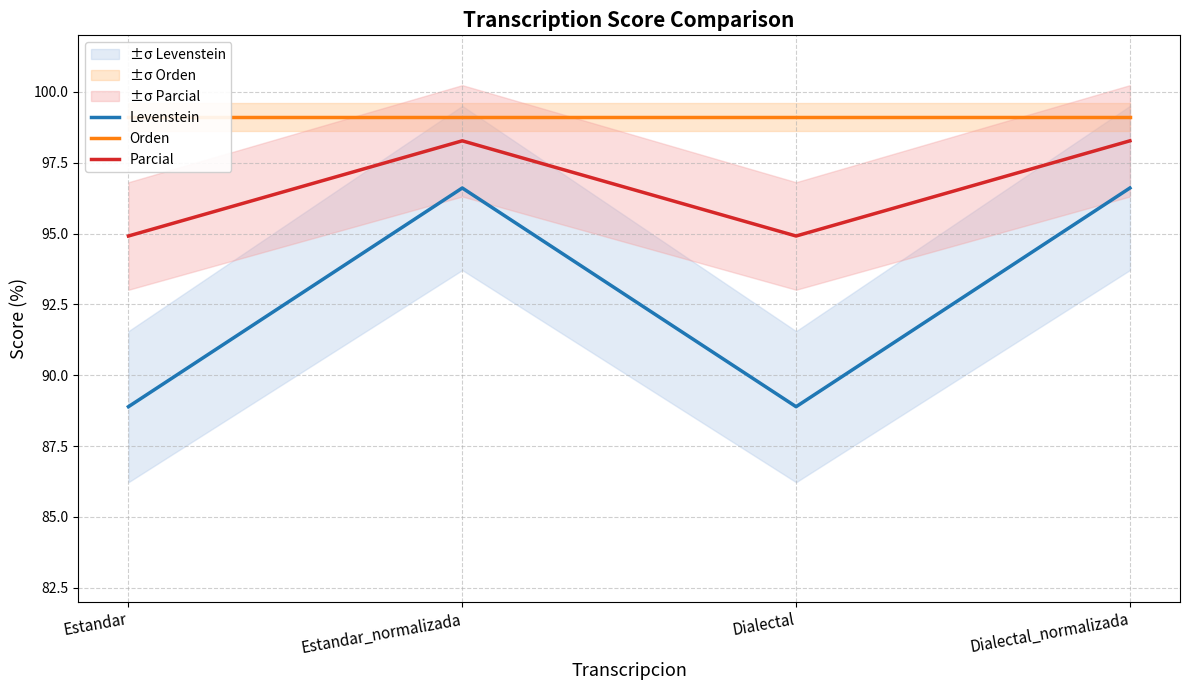

What position from the right is Dialectal?

2